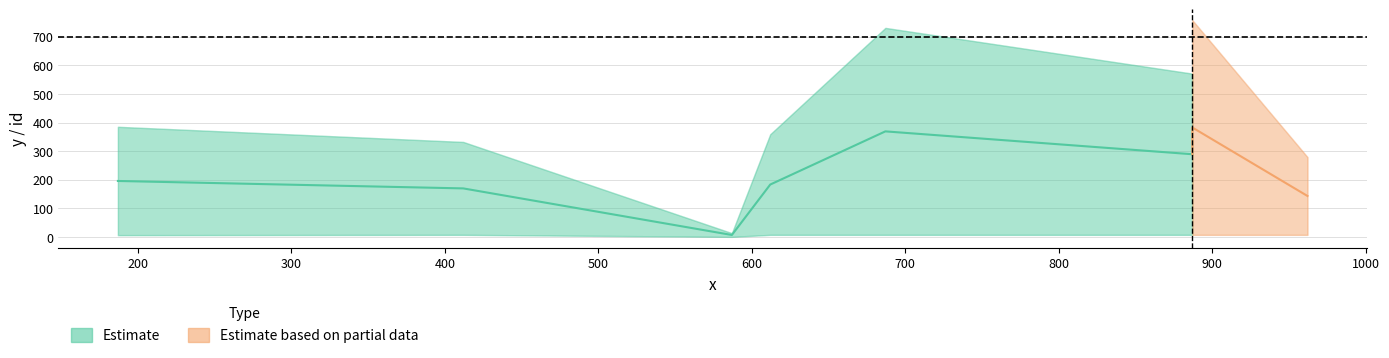

Reading left to right, what are all the values shown in this chart?

y: 612=359	412=332	187=385	587=13	887=571	887=758	687=731	962=279
id: 612=7	412=7	187=6	587=0	887=7	887=7	687=7	962=7
task_id: 612=0	412=0	187=0	587=0	887=0	887=0	687=0	962=0